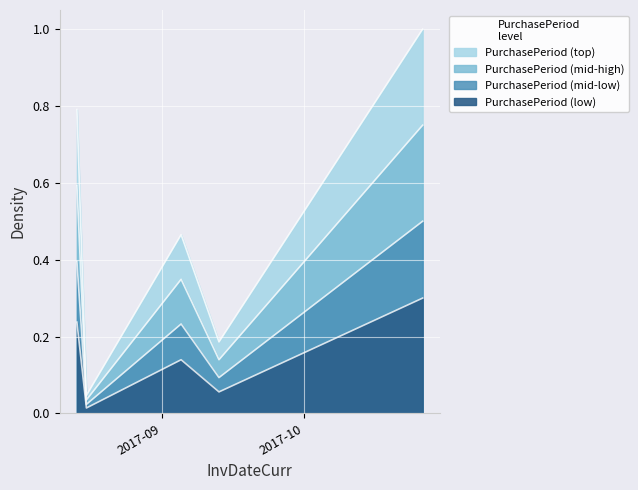

List the labels in order of value, largest first.

2017-10-26, 2017-08-14, 2017-09-05, 2017-09-13, 2017-08-16